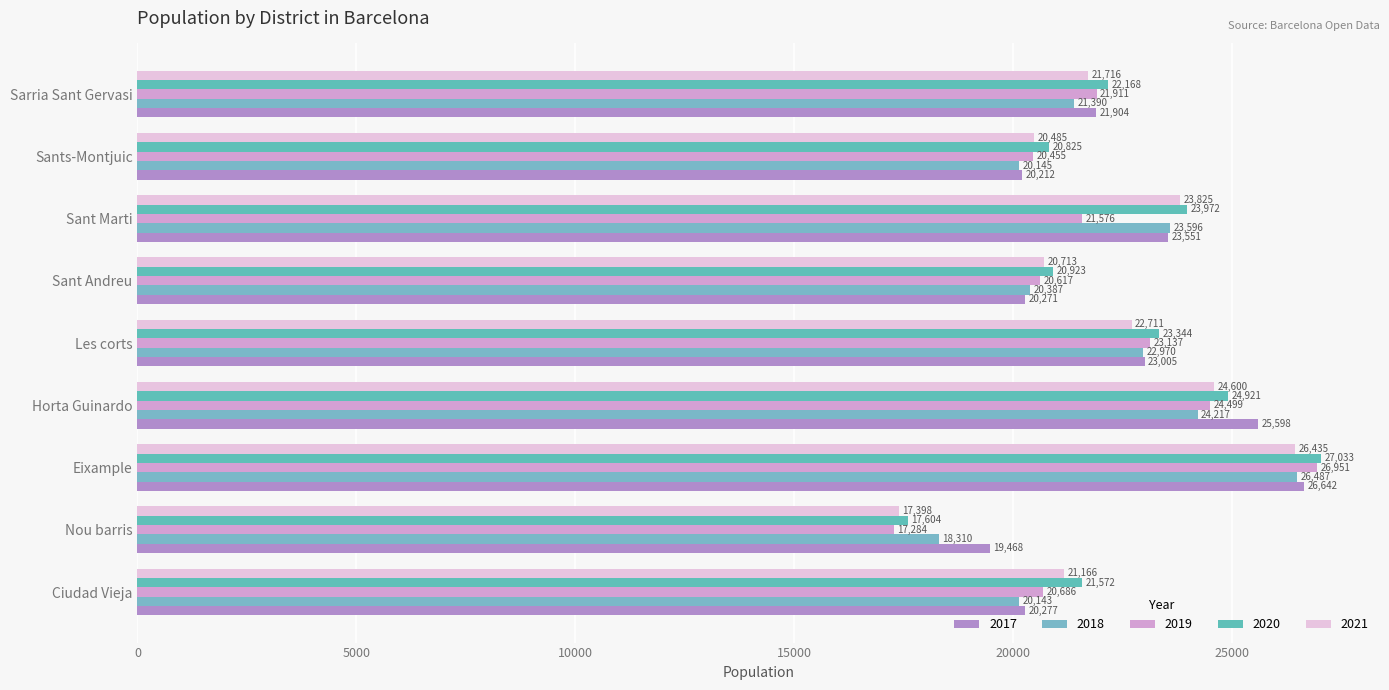

Where is 2020 nearest to the value 22318?

Sarria Sant Gervasi